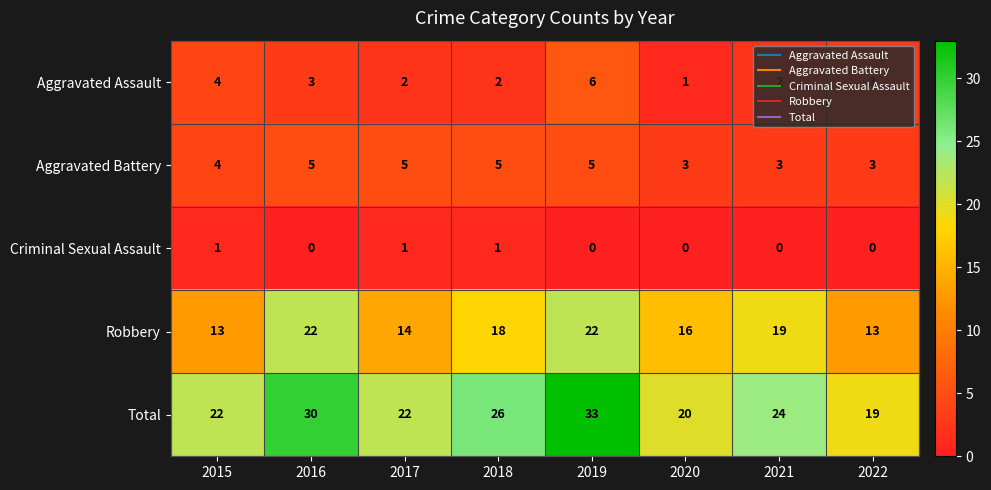

What is the difference between the highest and lowest values at 2021?

24